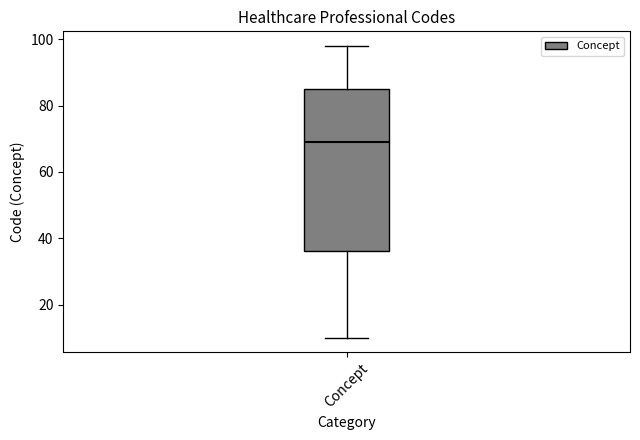

Read this box plot against the y-axis: the position of the median line, the range covered by the box, and the ends of both whiskers. The values are not printed on the chart, so give them approximately, as read against the axis.

median 70, box 36 to 86, whiskers 10 to 98